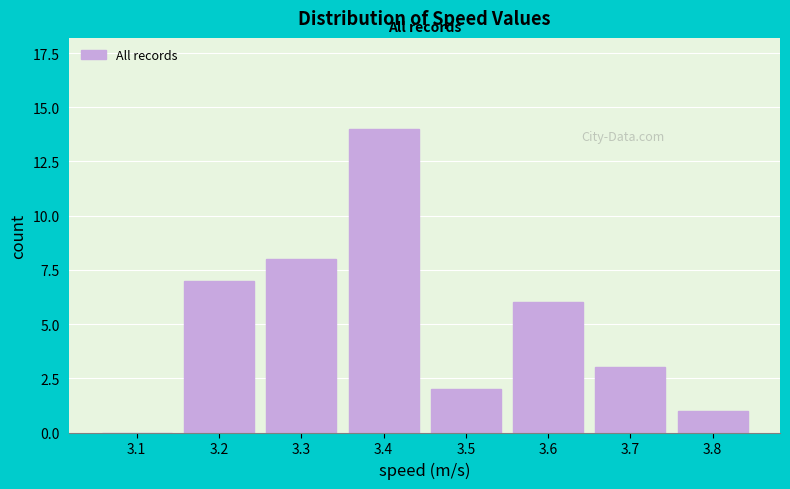

Reading right to left, what are all the values shown in this chart?

3.8=1	3.7=3	3.6=6	3.5=2	3.4=14	3.3=8	3.2=7	3.1=0